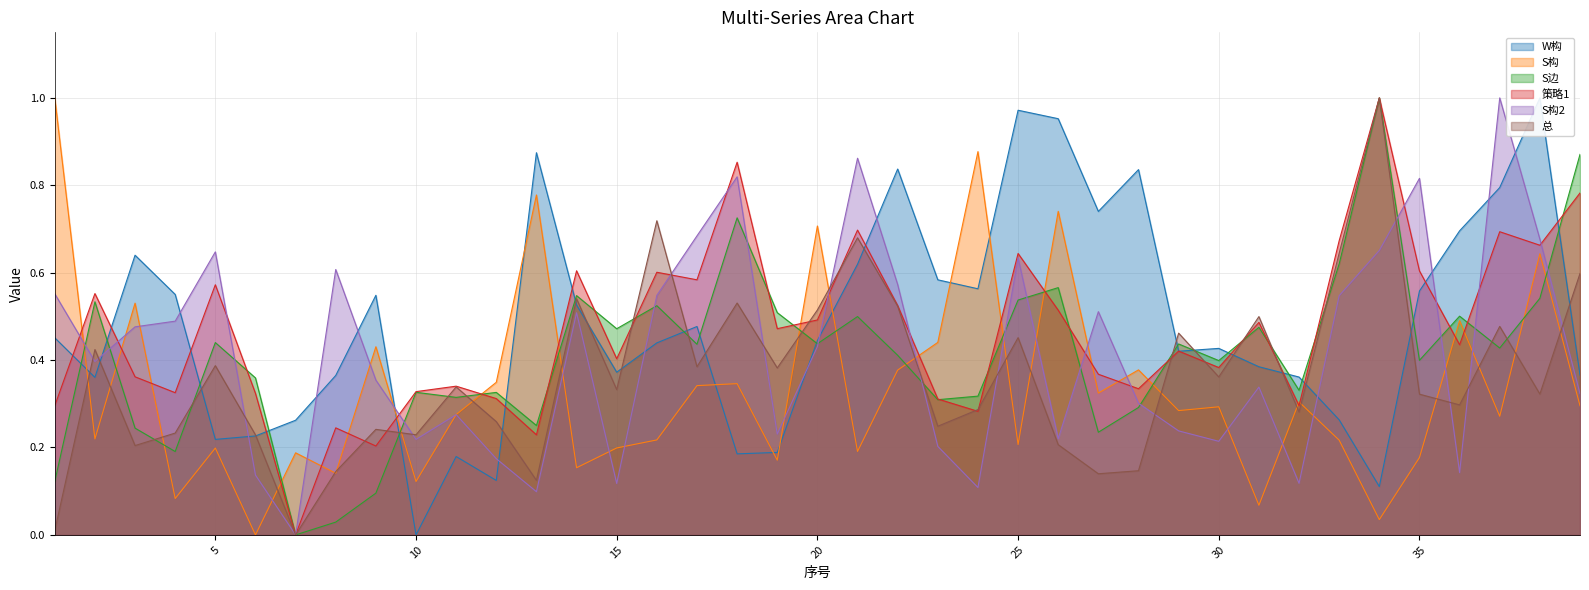

What is the value of the S边 point at the 31st from the left?

0.5